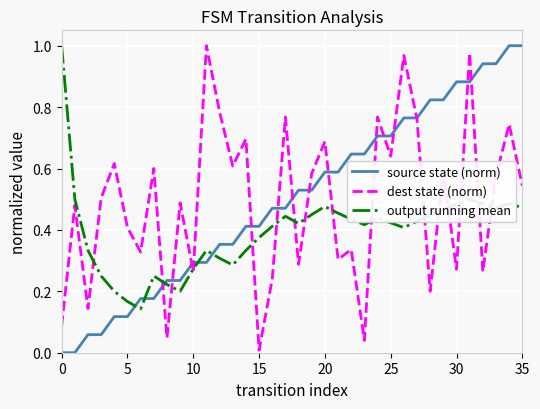

Is this an area chart (filled region under the line)?

No